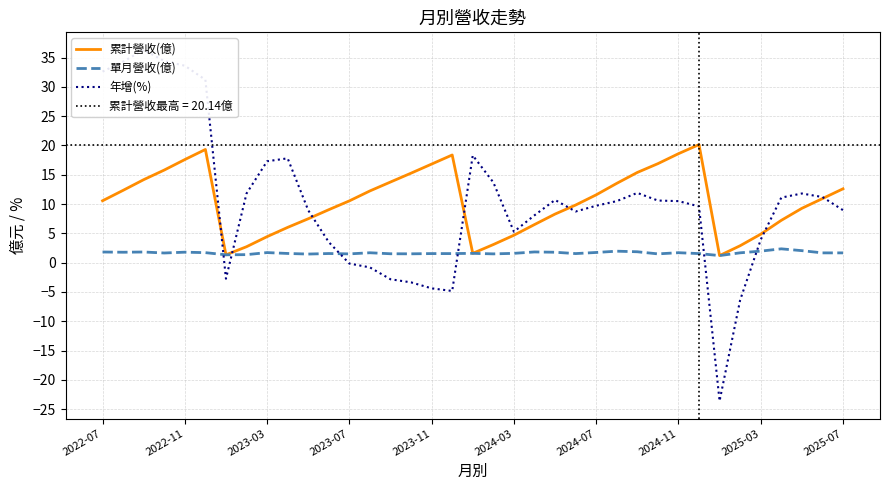

Is it true that 累計營收(億) equals 5.0 at 2024-11?

False